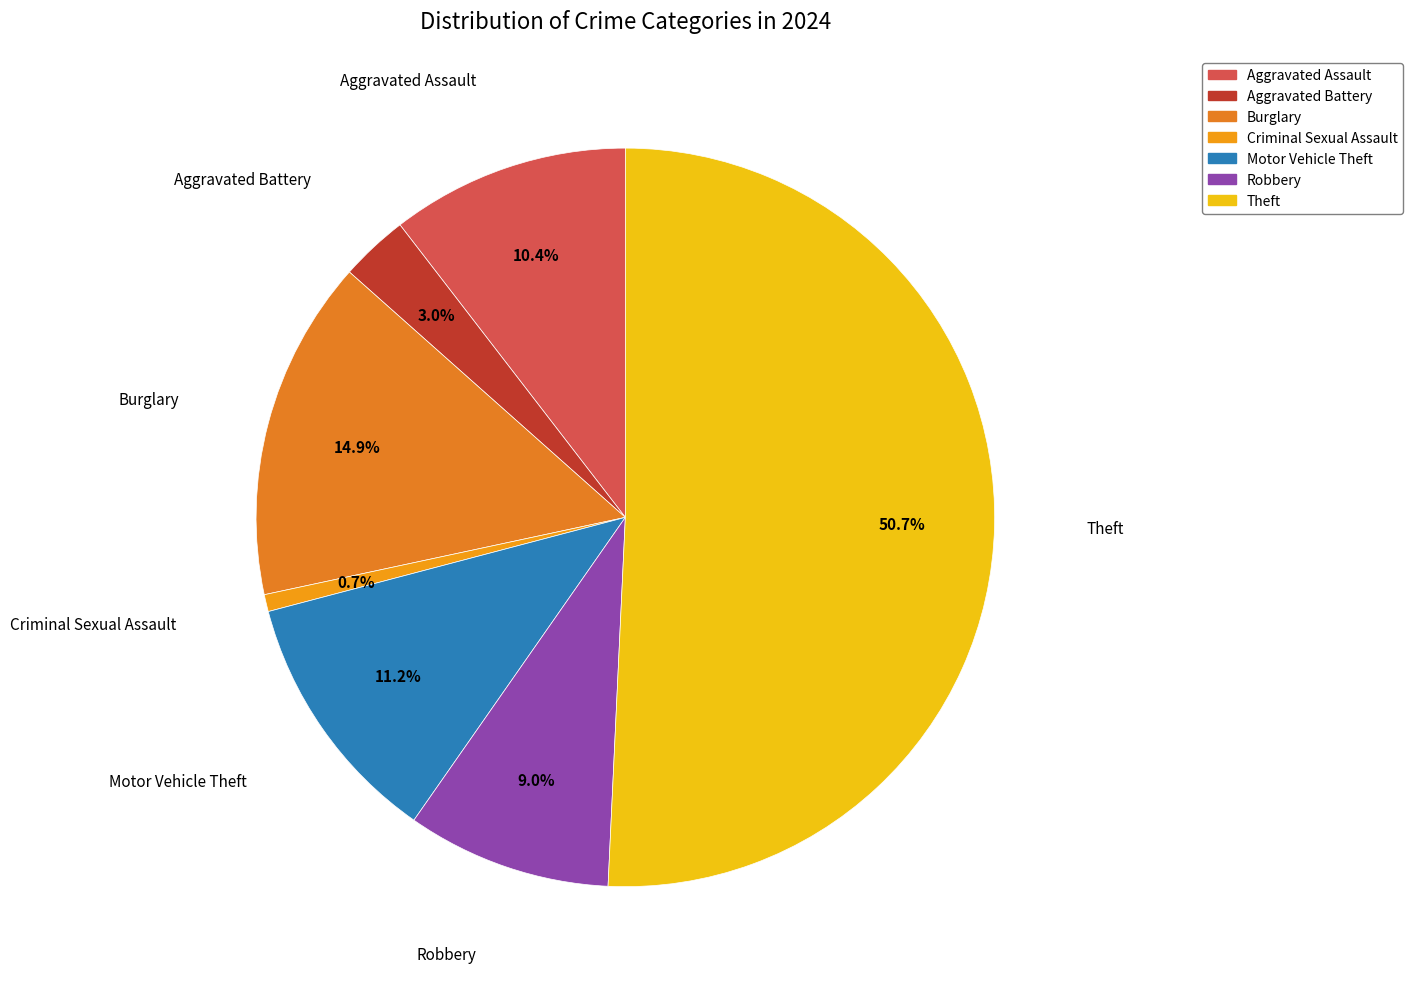

Approximately how many times larger is the value at Robbery compared to Burglary?

0.6